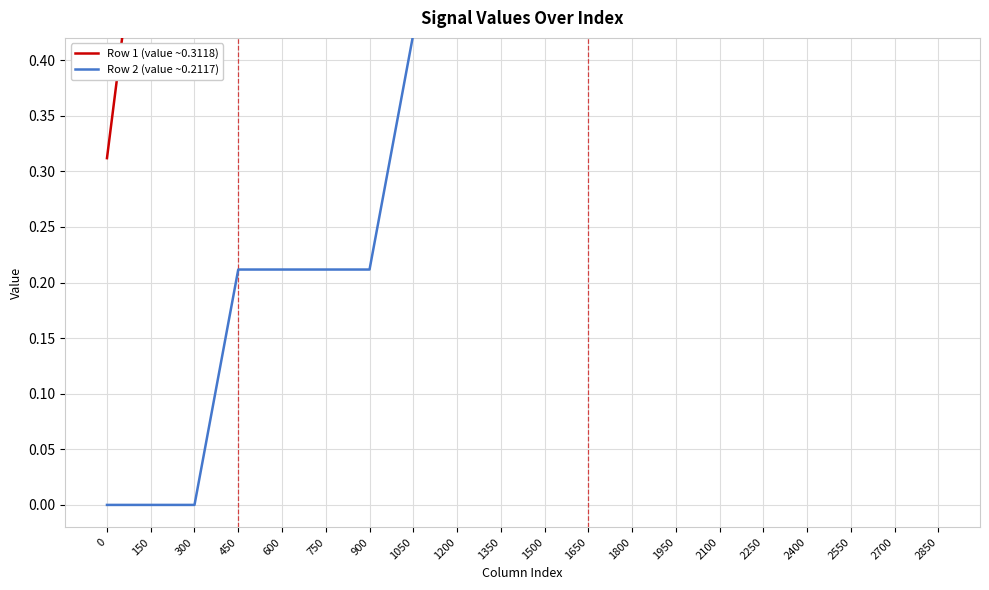

What value does the Row 1 (value ~0.3118) series have at 300?

0.9